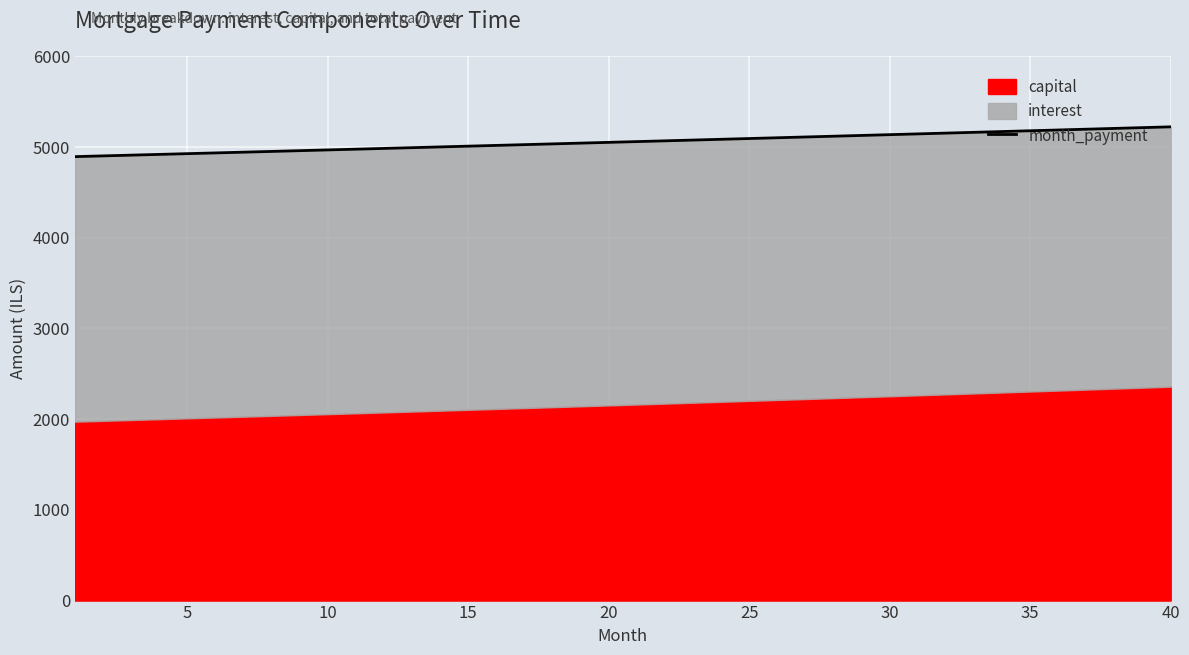

What is the difference between the second highest and minimum values?

319.7